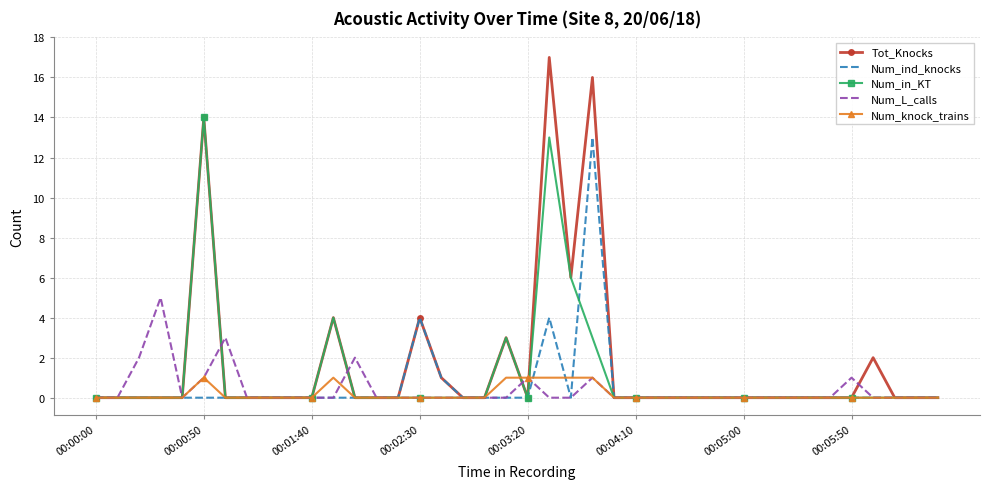

What is the greatest value displayed?

17